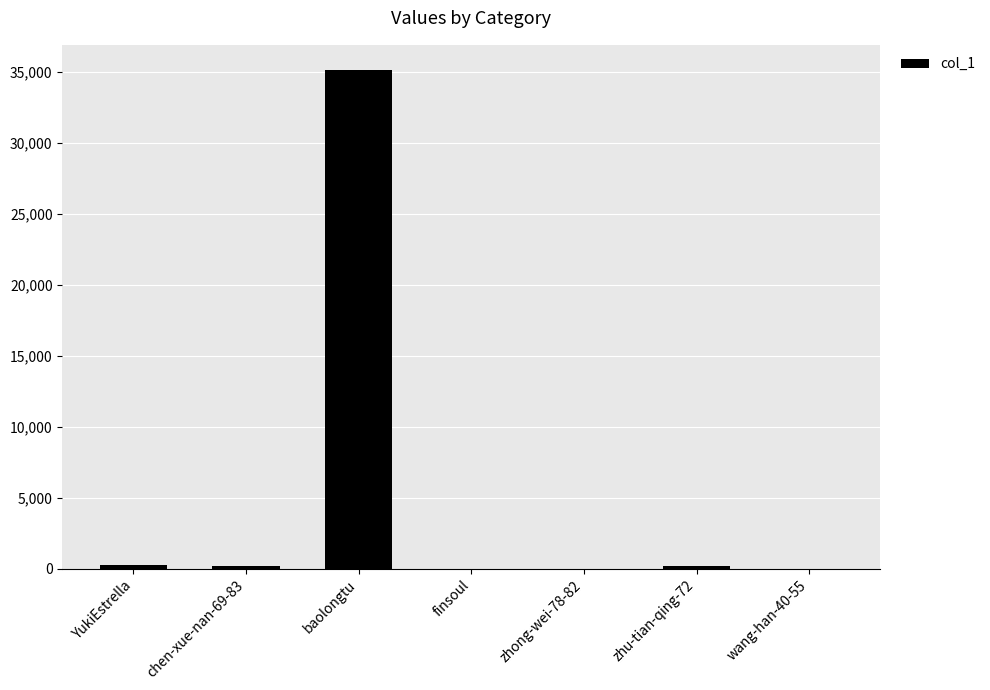

What is the sum of all values?

35759